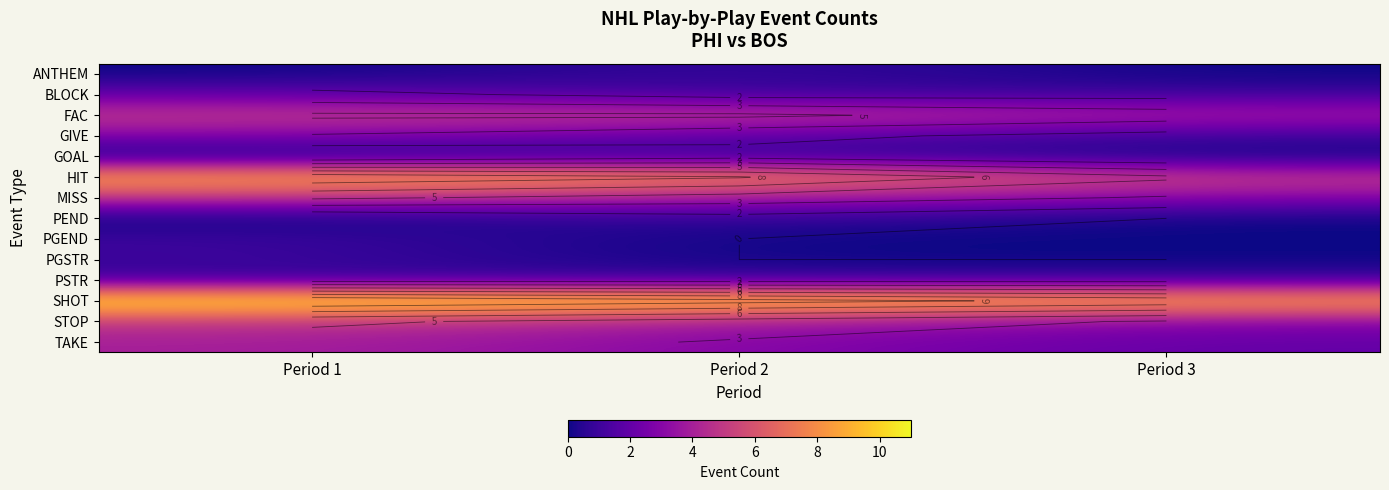

At which category is the sum across all series the highest?

Period 1